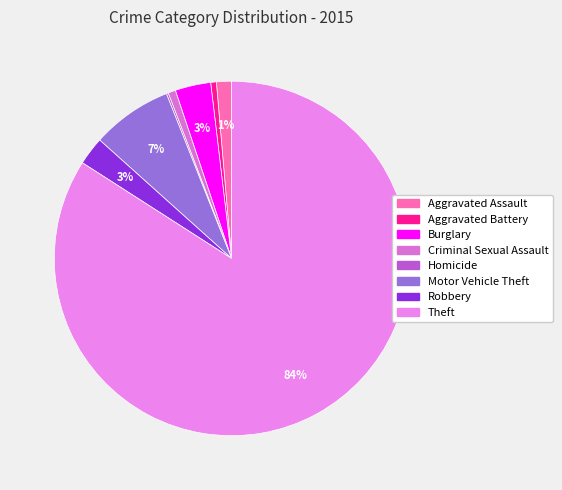

How many segments does this pie chart have?

8